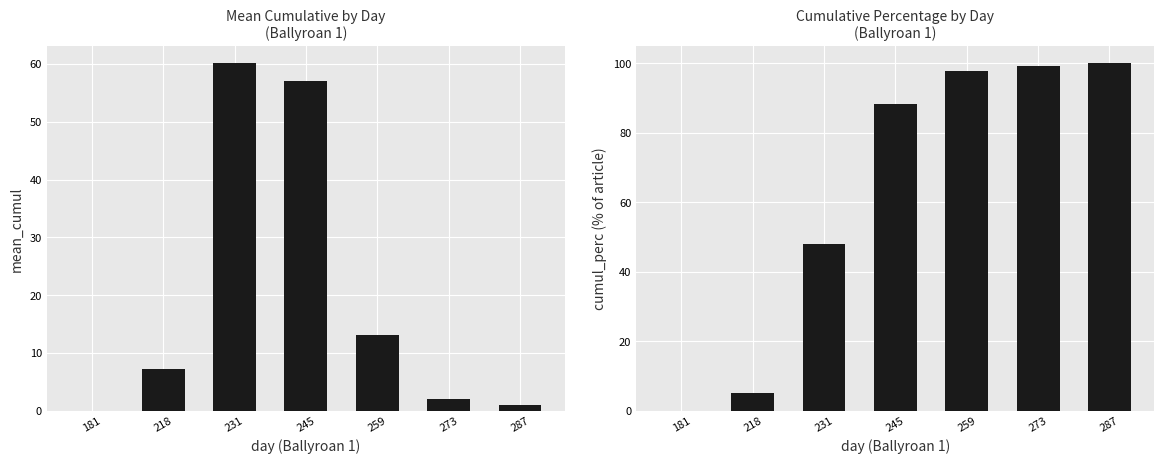

How many bars are there in each group?

2